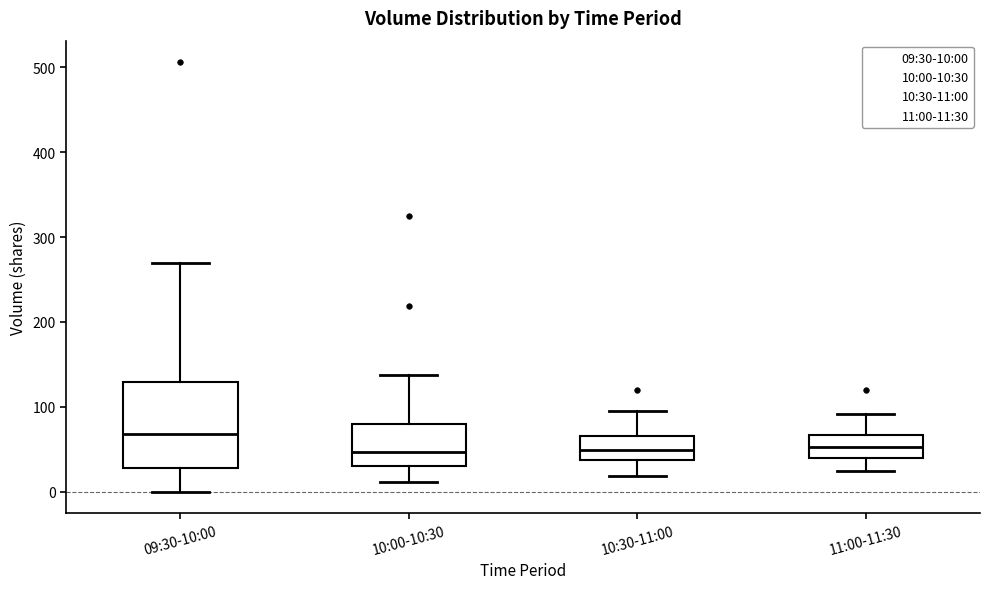

Comparing the boxes themselves (not the whiskers), which one is the tallest?

09:30-10:00